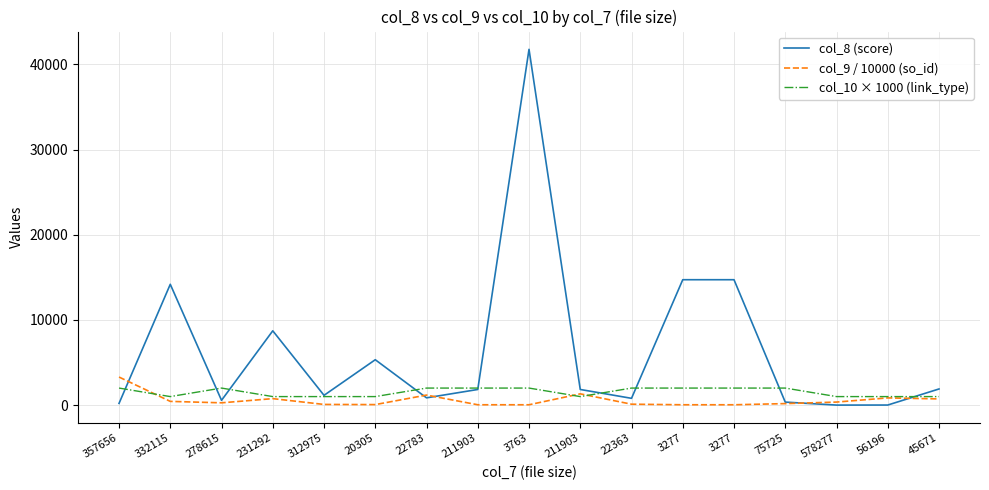

At how many categories does at least one series exceed 112?

17